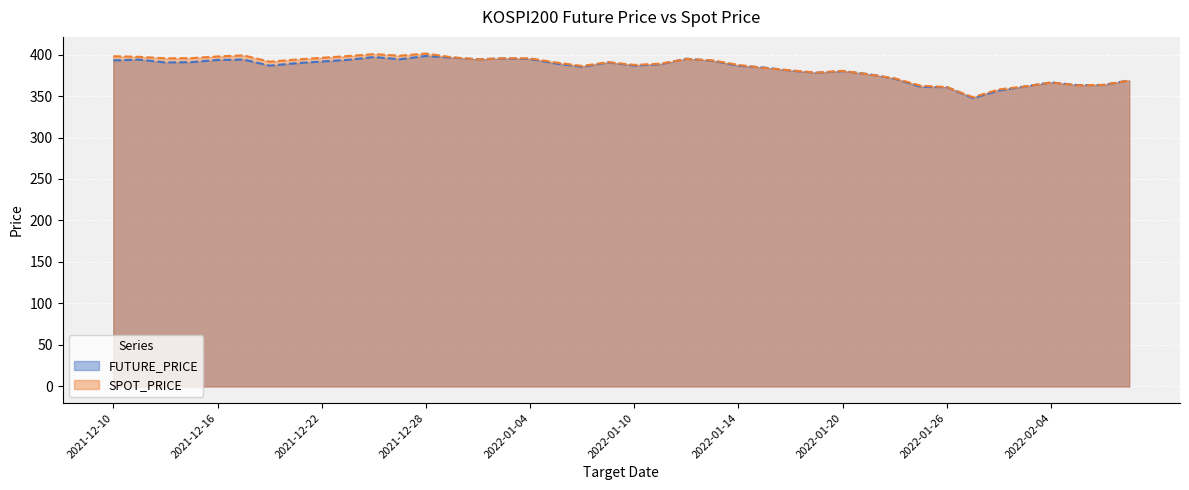

The value of FUTURE_PRICE at 2022-01-28 is 356.6. True or false?

True